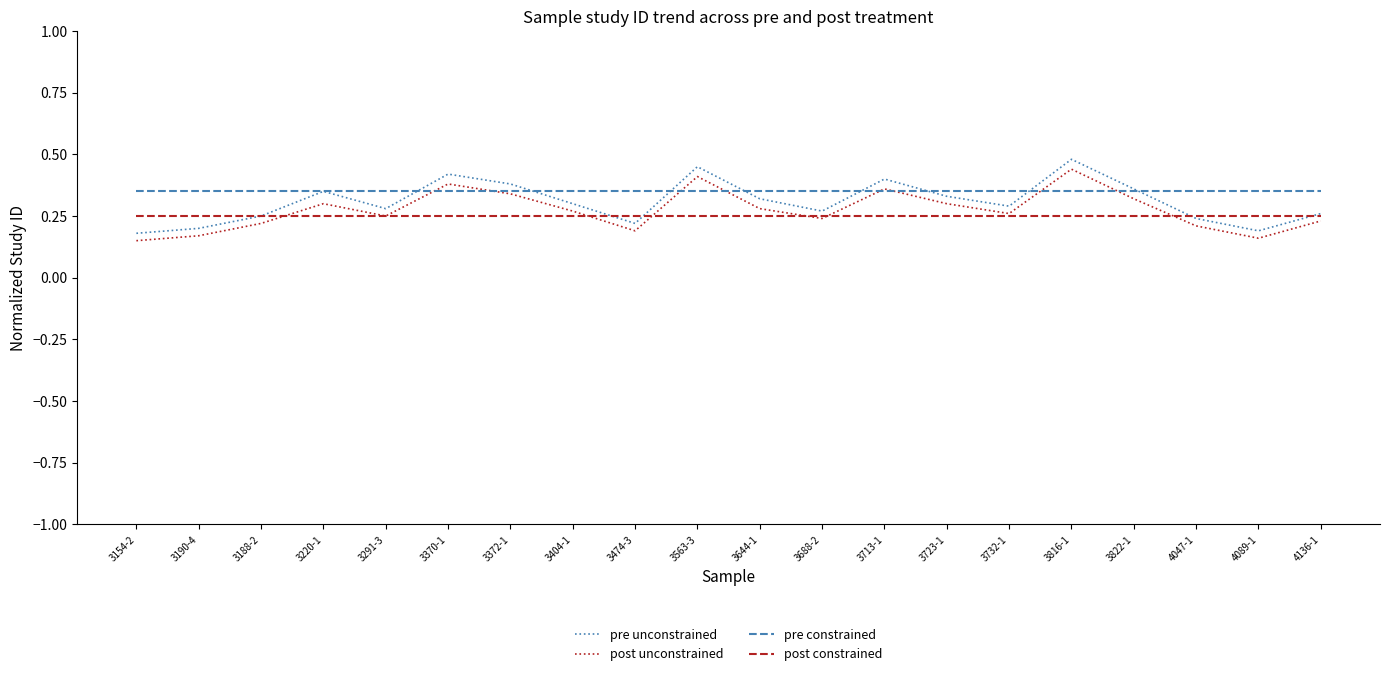

What position from the right is 3474-3?

12